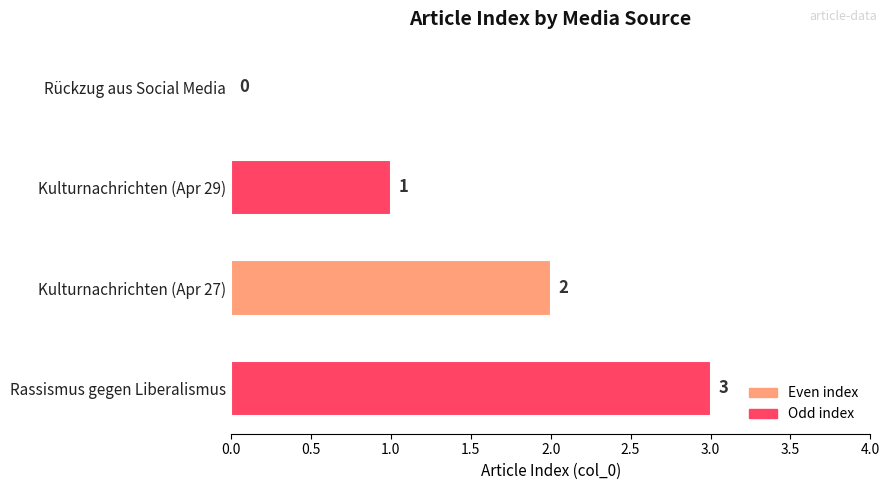

Are the bars grouped side by side (vs. stacked)?

No